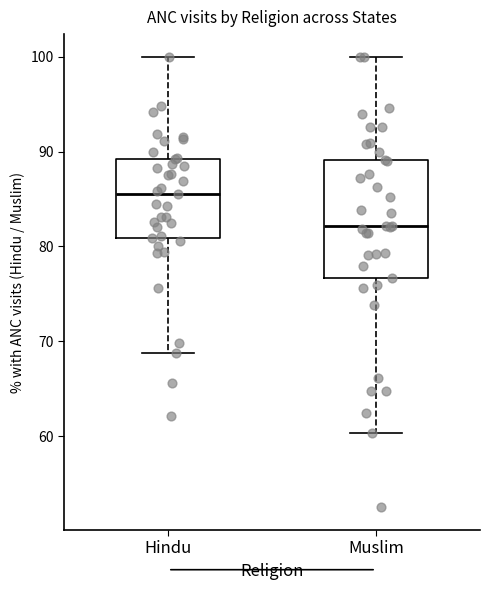

Where does the upper whisker of the box for Hindu end on the y-axis? The values are not printed on the chart, so give them approximately, as read against the axis.

100